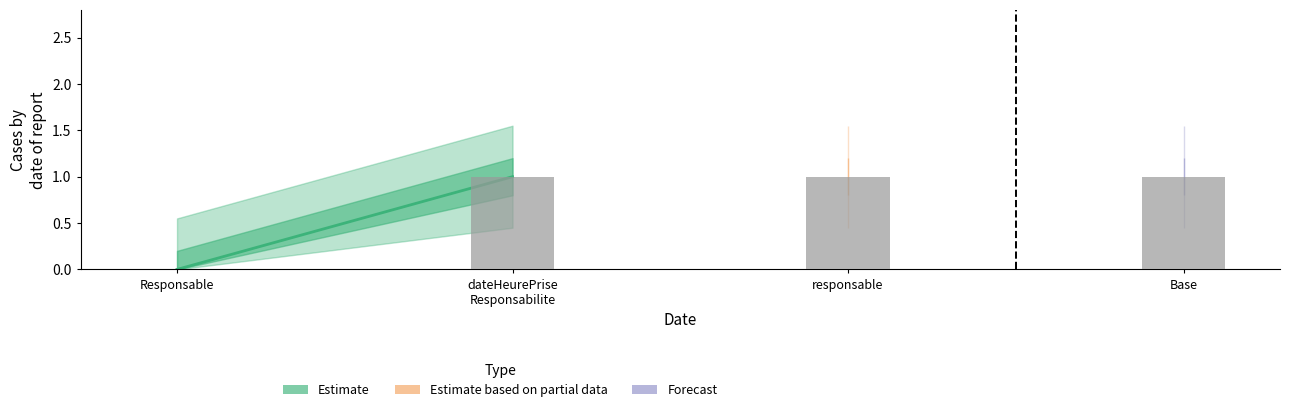

Between Base and Responsable, which is larger?

Base